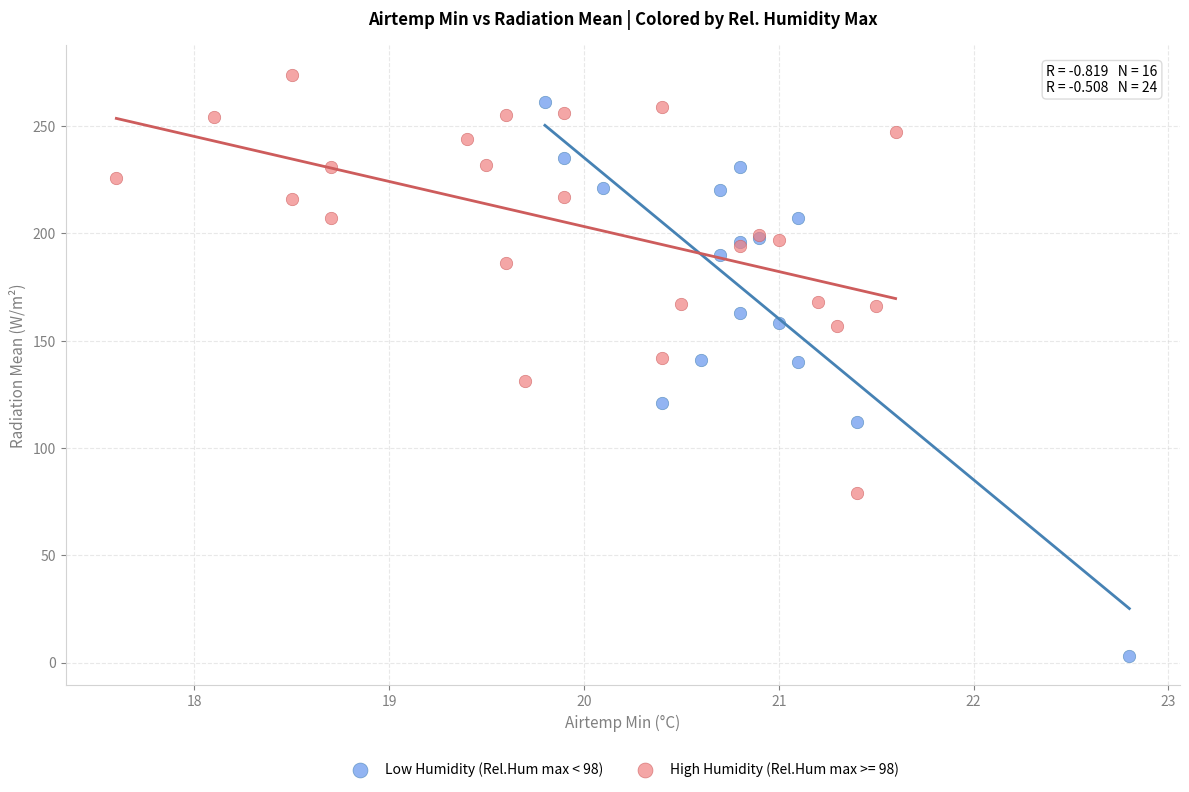

Which series has the widest spread of Y values?

Low Humidity (Rel.Hum max < 98)